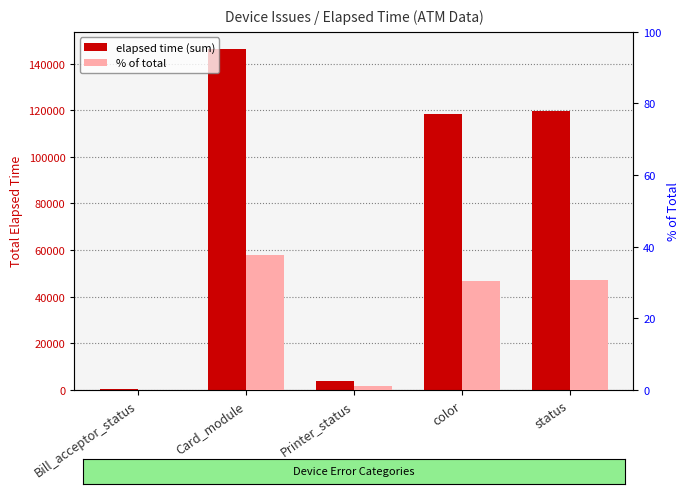

How many data points does each series have?

5